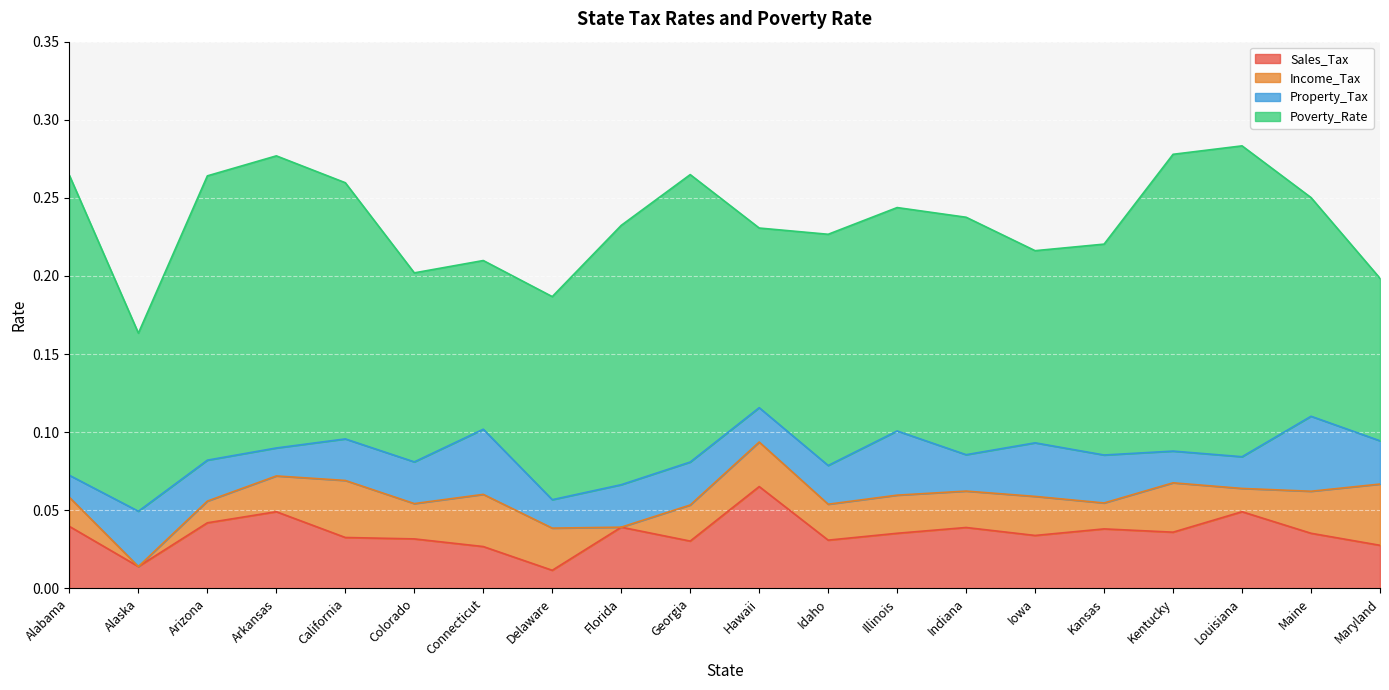

At which category does Property_Tax reach its first local peak?

Alaska